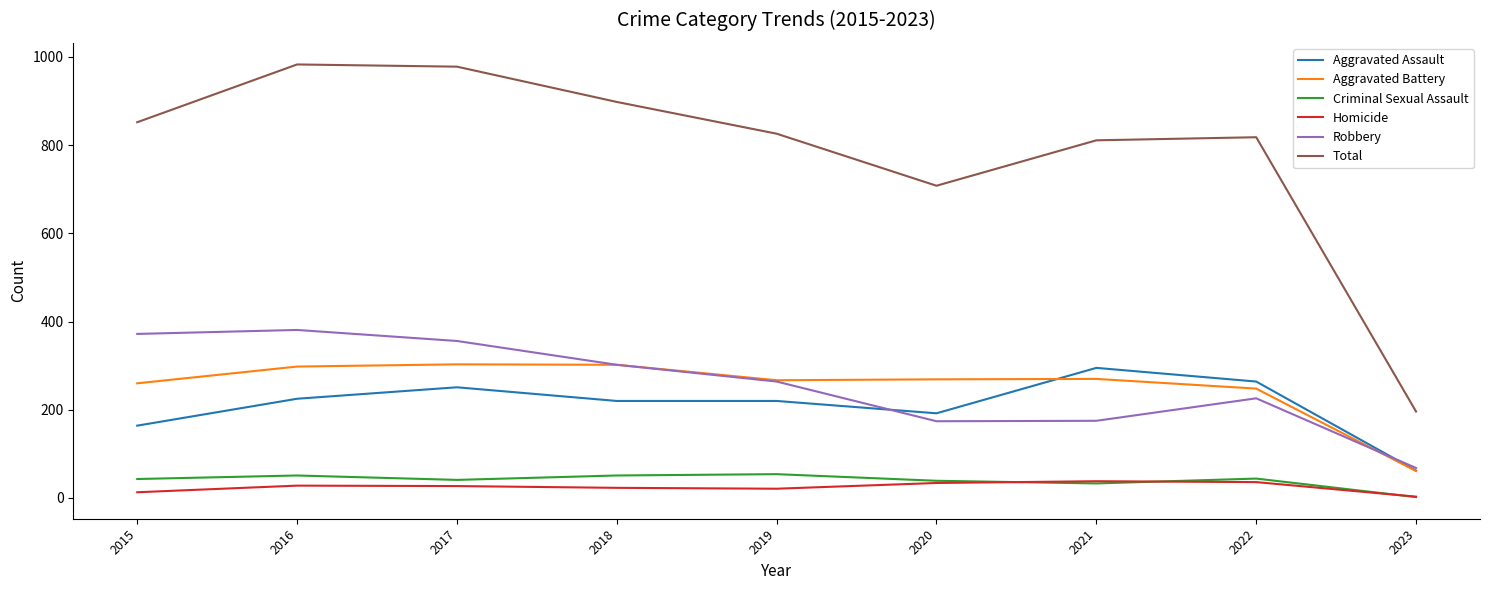

True or false: Aggravated Battery and Total intersect in this chart.

False